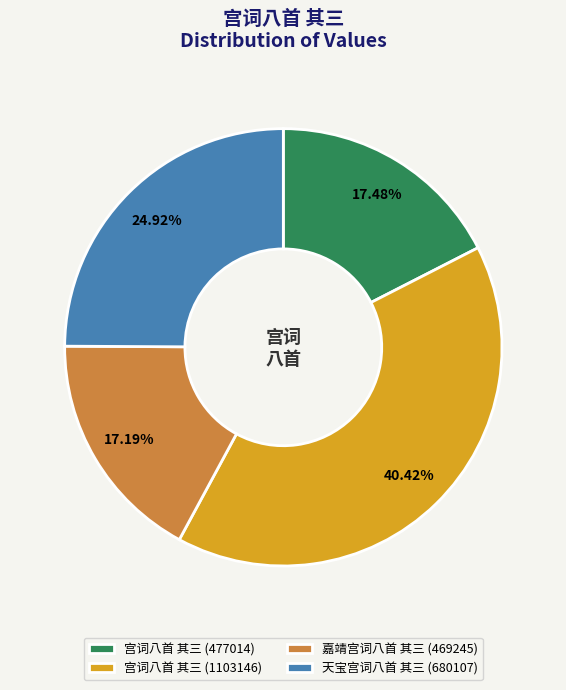

Which has a higher value, 宫词八首 其三 (1103146) or 宫词八首 其三 (477014)?

宫词八首 其三 (1103146)